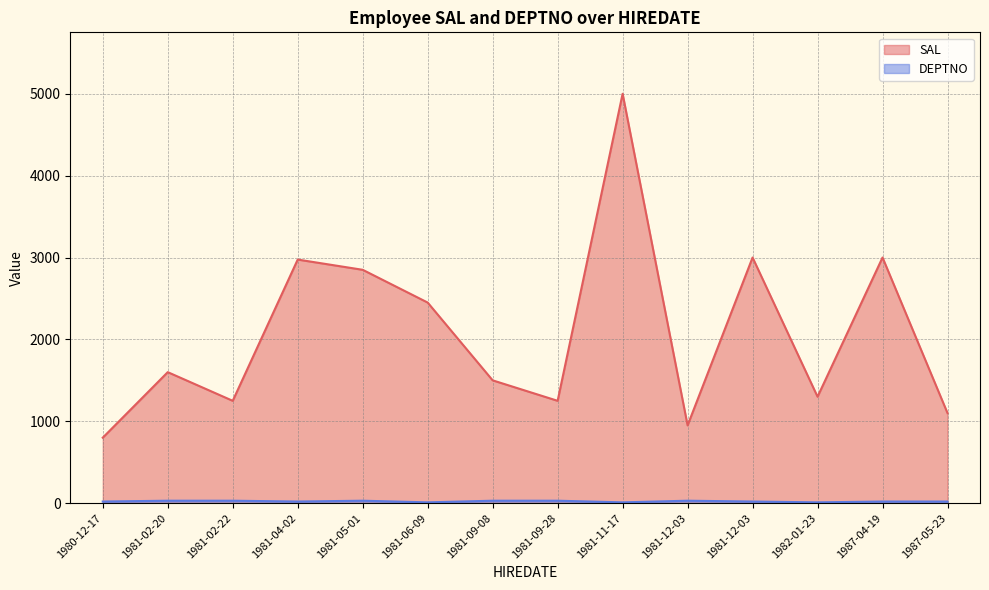

Which label corresponds to the smallest value in the chart?

1981-06-09